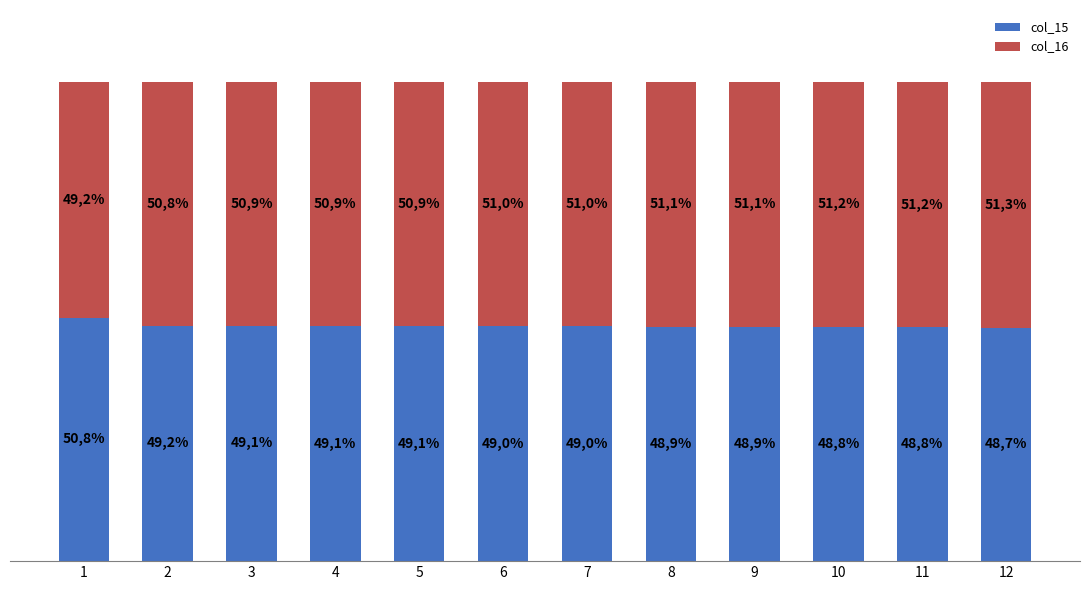

What are all the series names shown in the legend?

col_15, col_16